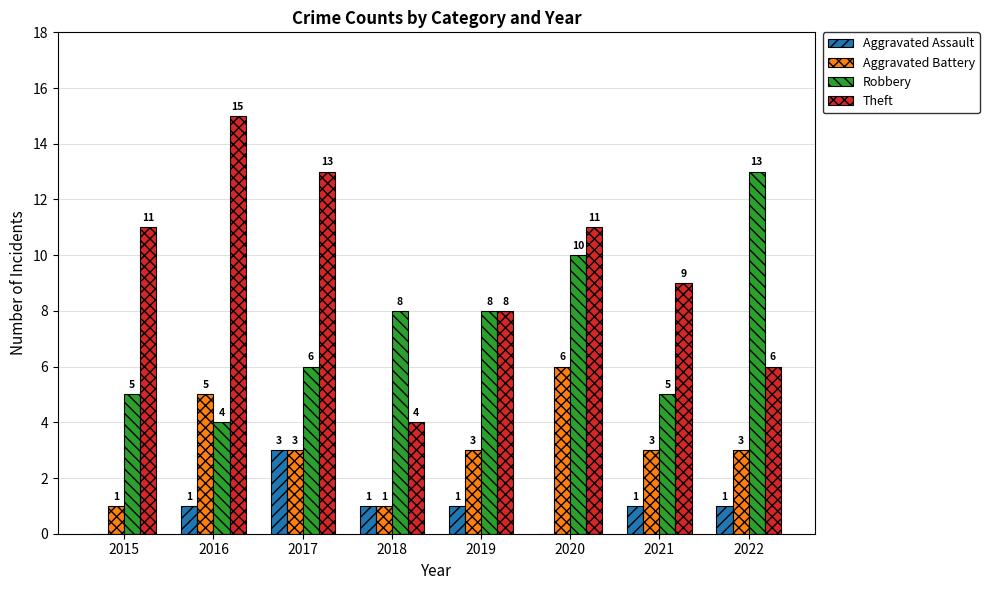

Is it true that Robbery equals 5 at 2021?

True